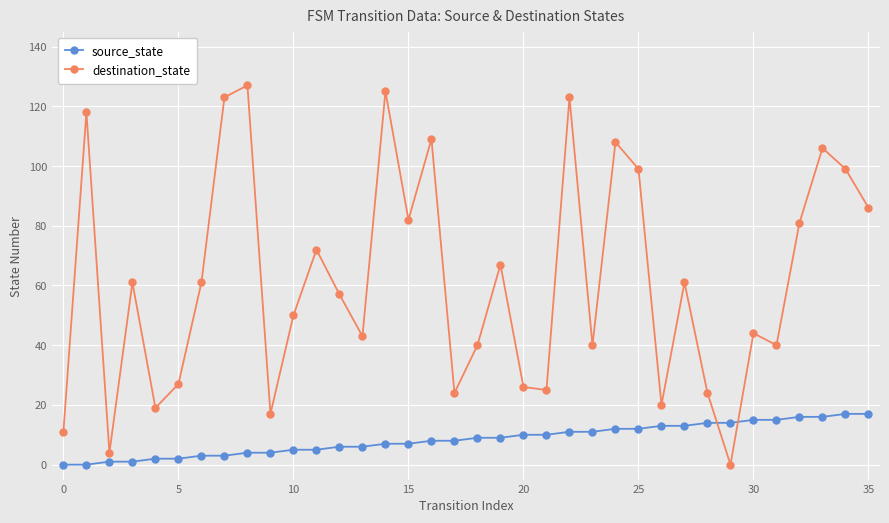

Which series has the largest total across all categories?

destination_state